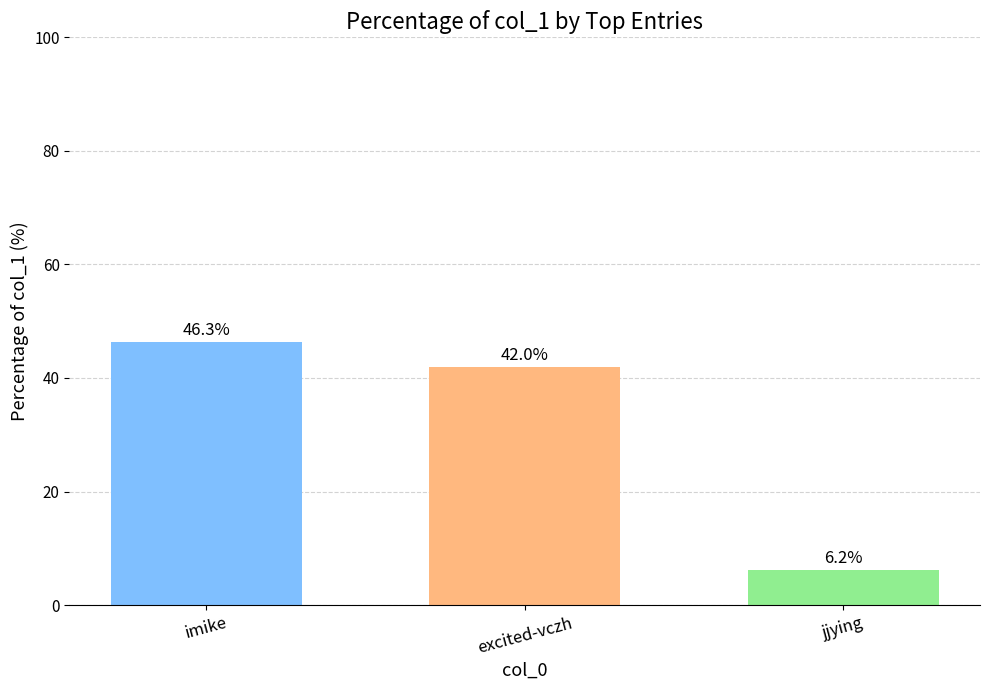

What is the label of the 3rd bar from the right?

imike